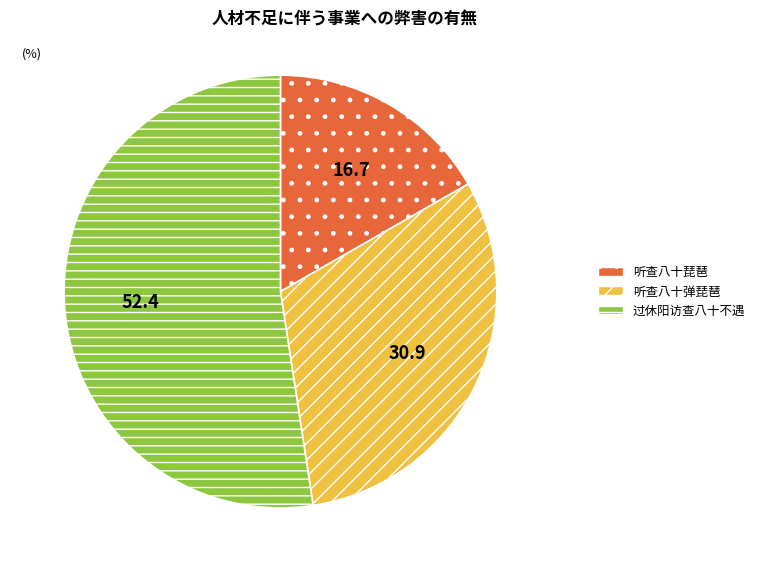

Does any single category account for the majority?

Yes